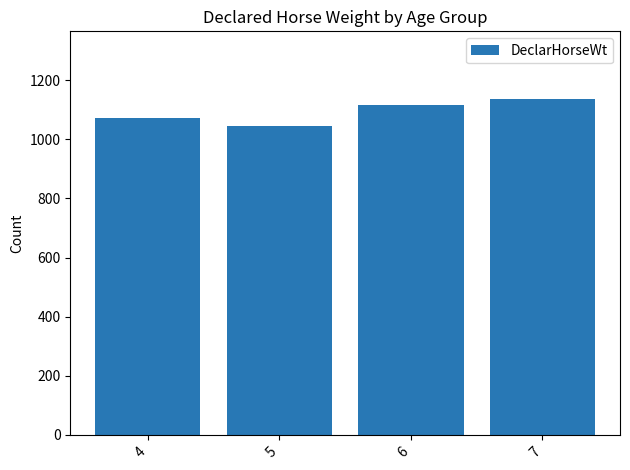

Where is the data nearest to the value 1091?

4